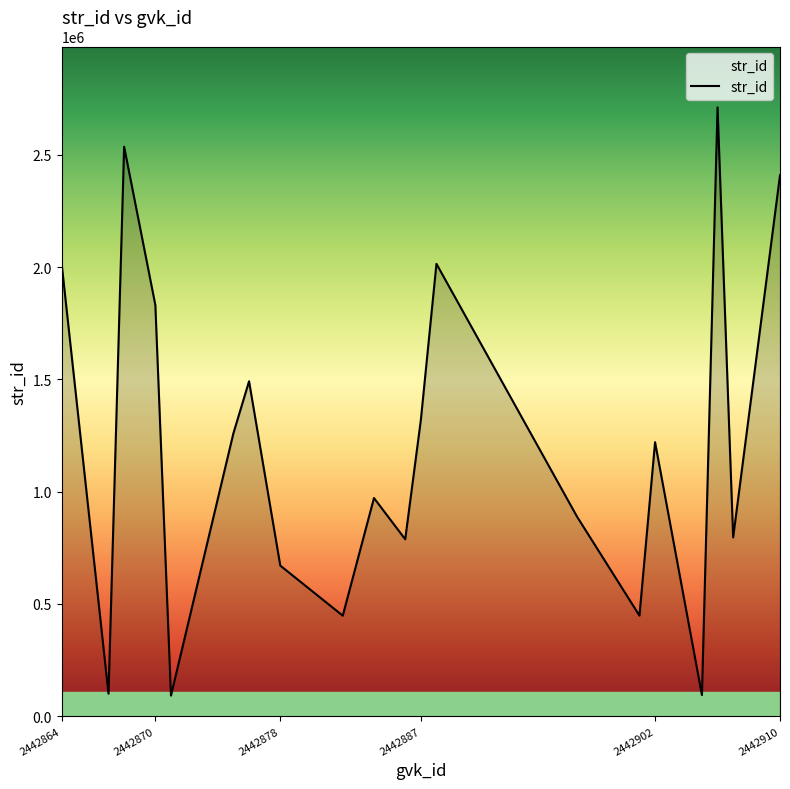

What is the greatest value displayed?

2710981